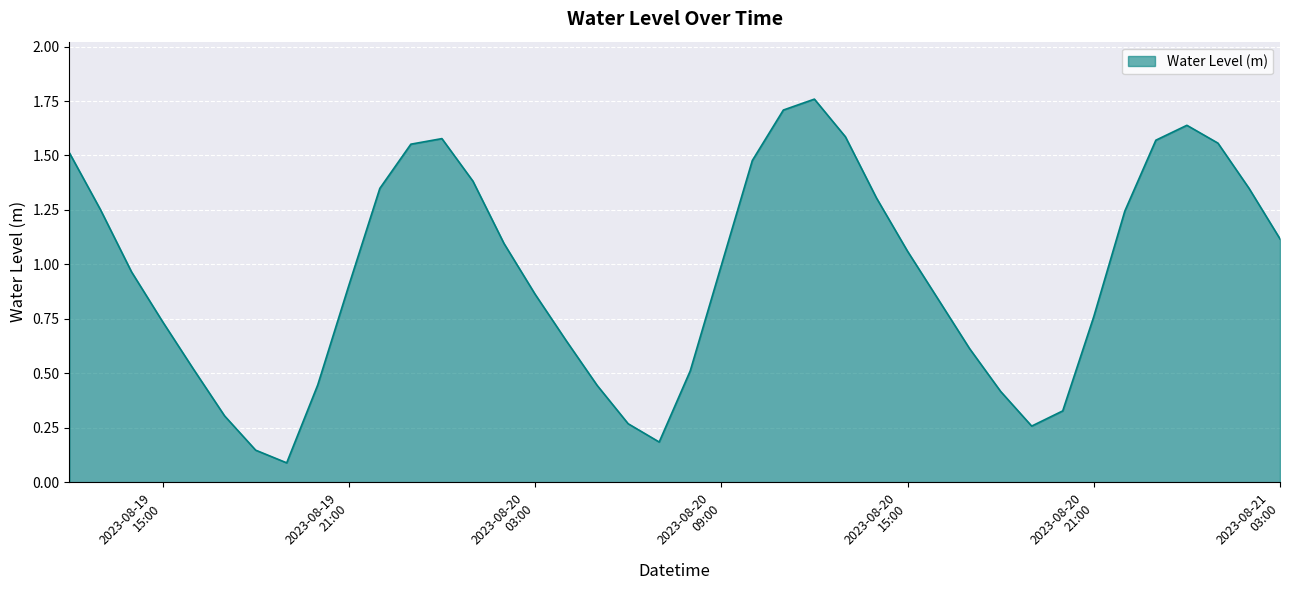

How many lines are shown in the chart?

1